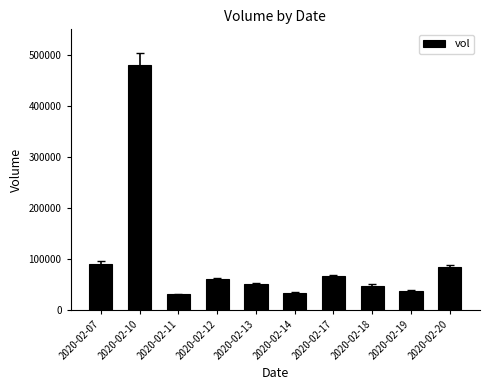

What is the difference between the maximum and minimum values?

450500